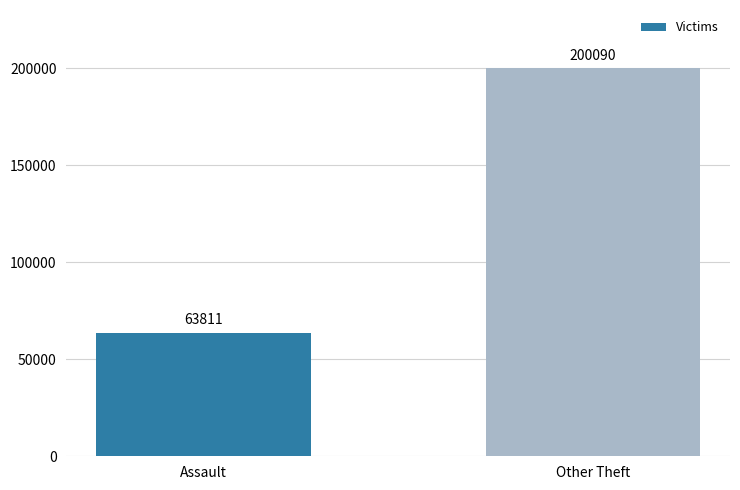

Which has a higher value, Other Theft or Assault?

Other Theft